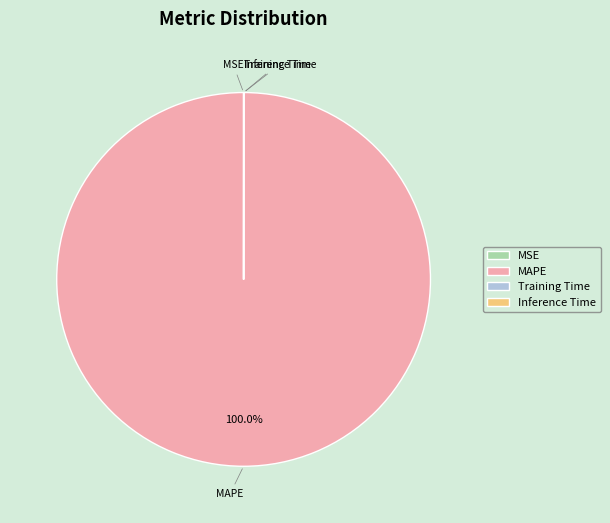

Which category has the biggest portion of the pie?

MAPE